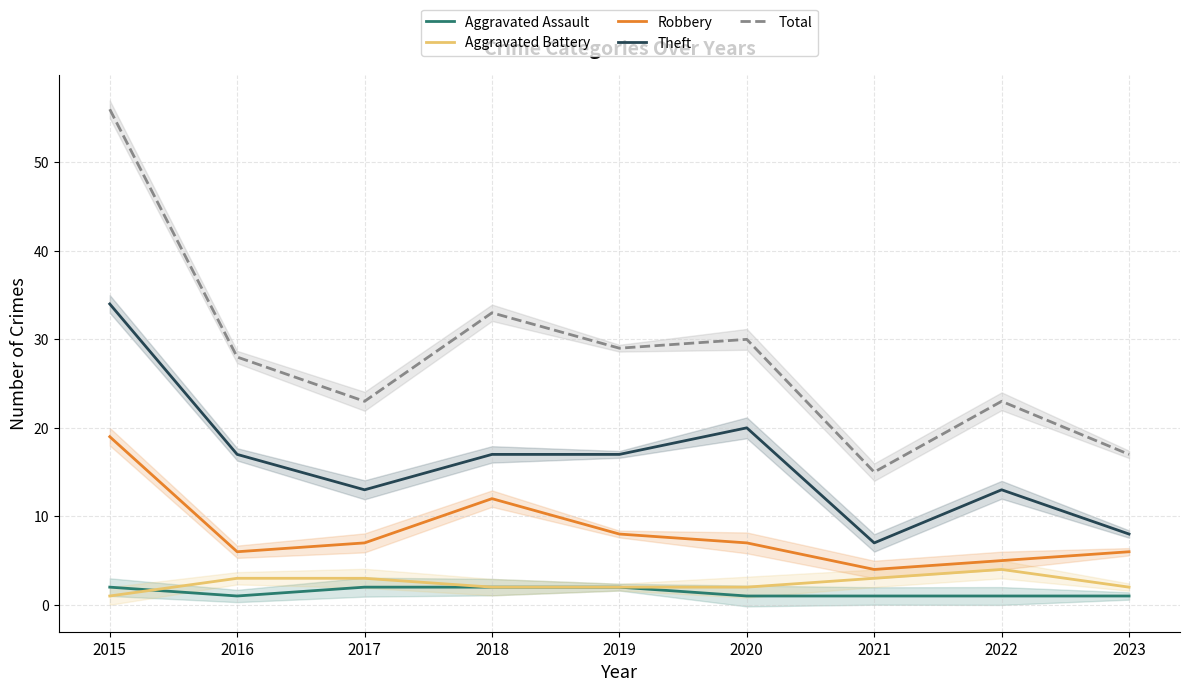

The value of Total at 2018 is 19. True or false?

False